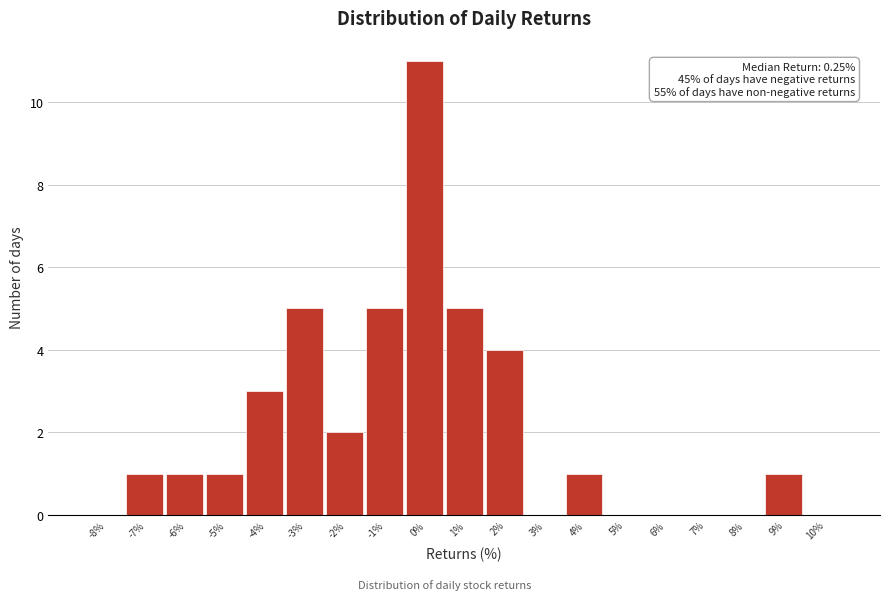

Reading right to left, transcribe all the data shown in this chart.

10%=0	9%=1	8%=0	7%=0	6%=0	5%=0	4%=1	3%=0	2%=4	1%=5	0%=11	-1%=5	-2%=2	-3%=5	-4%=3	-5%=1	-6%=1	-7%=1	-8%=0